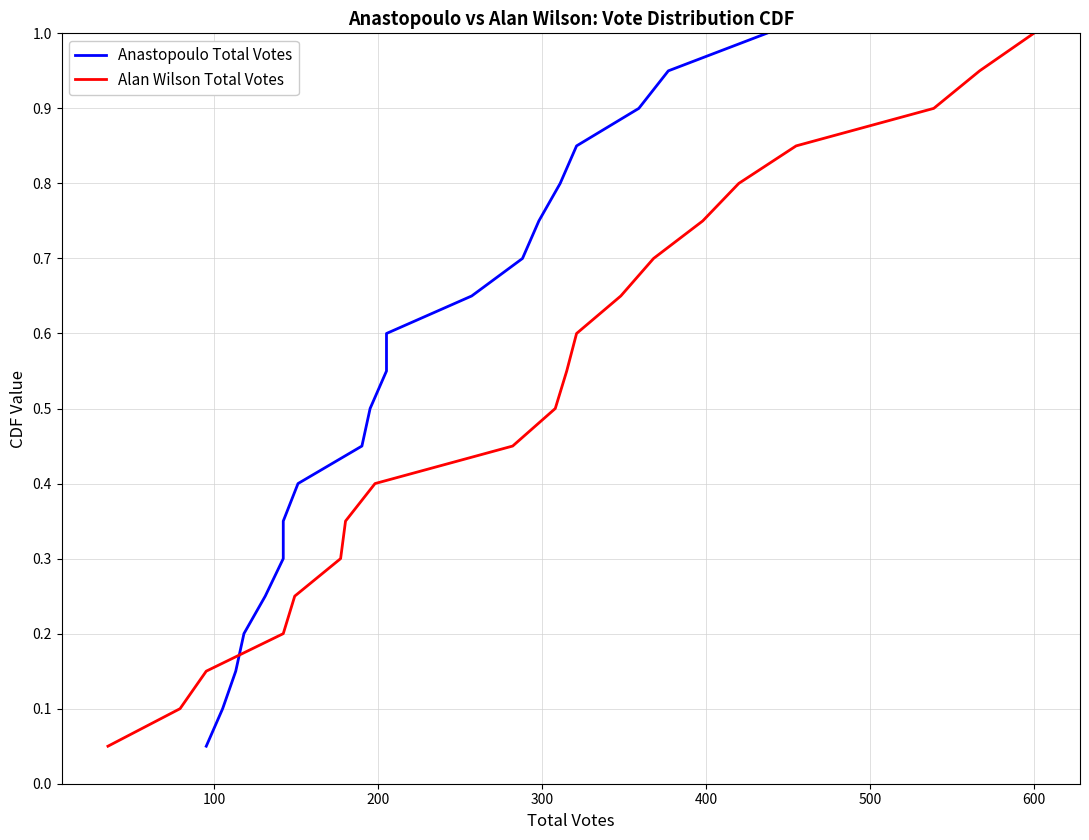

What is the maximum value for Alan Wilson Total Votes?

1.0